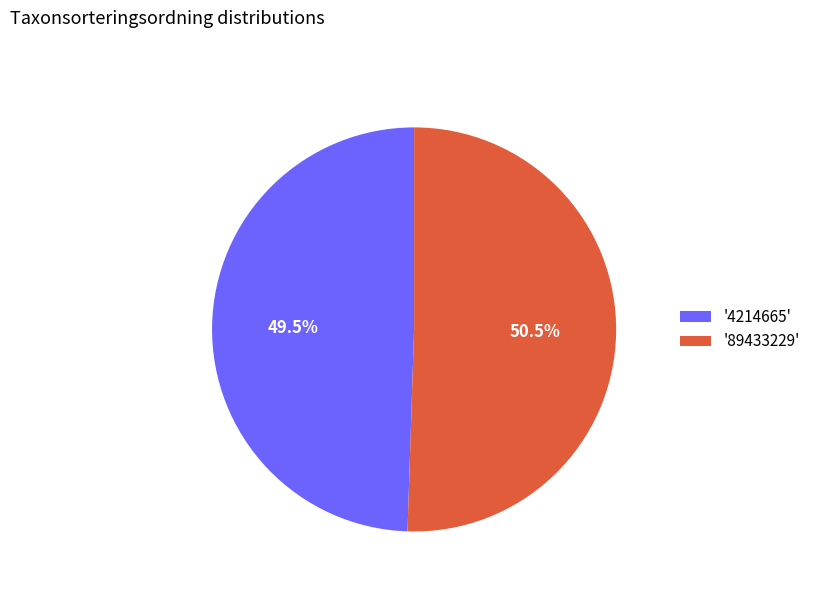

What percentage is NOT represented by '4214665'?

50.5%